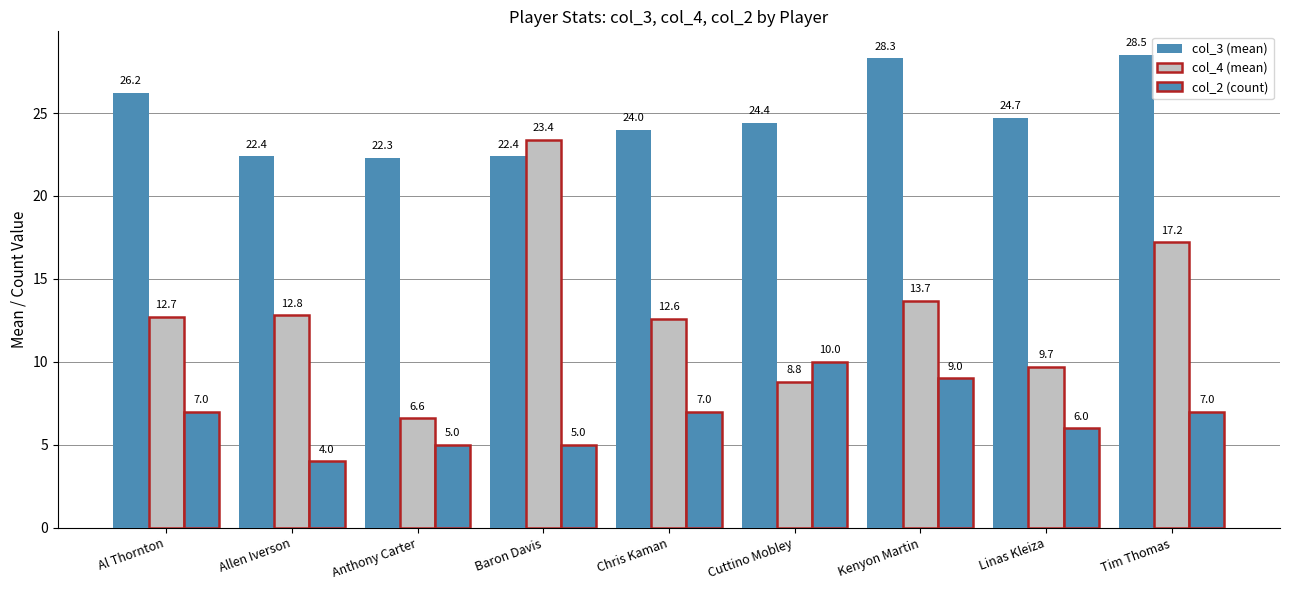

Count the number of data series in this chart.

3